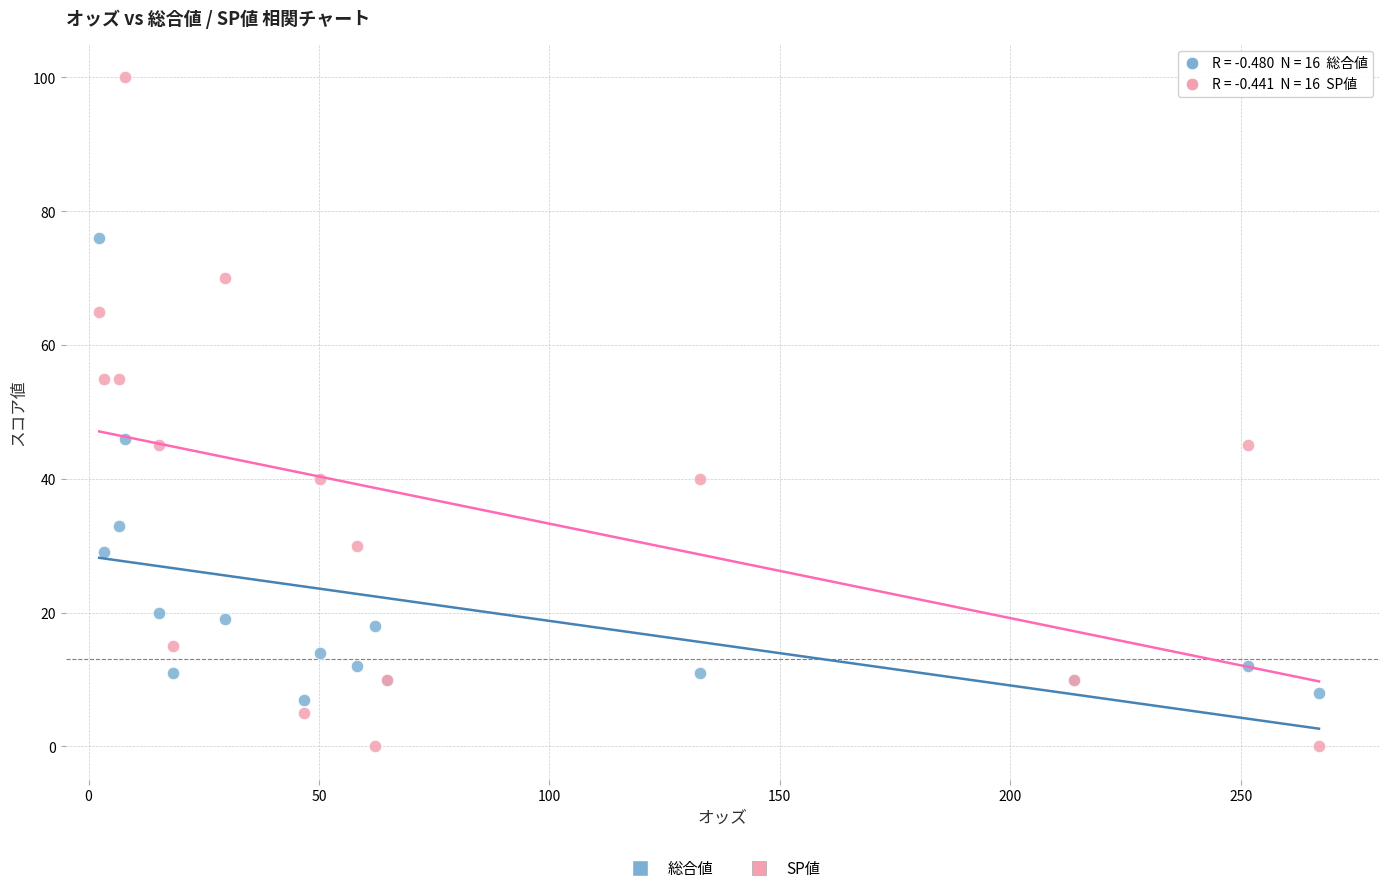

Which series has the widest spread of Y values?

SP値